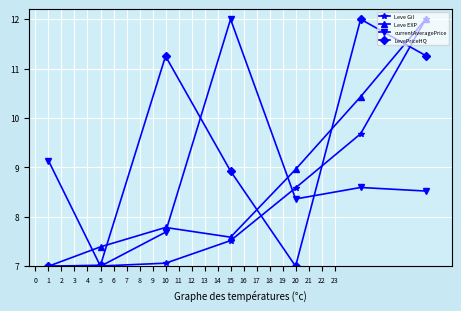

How many times do currentAveragePrice and Leve EXP cross each other?

3